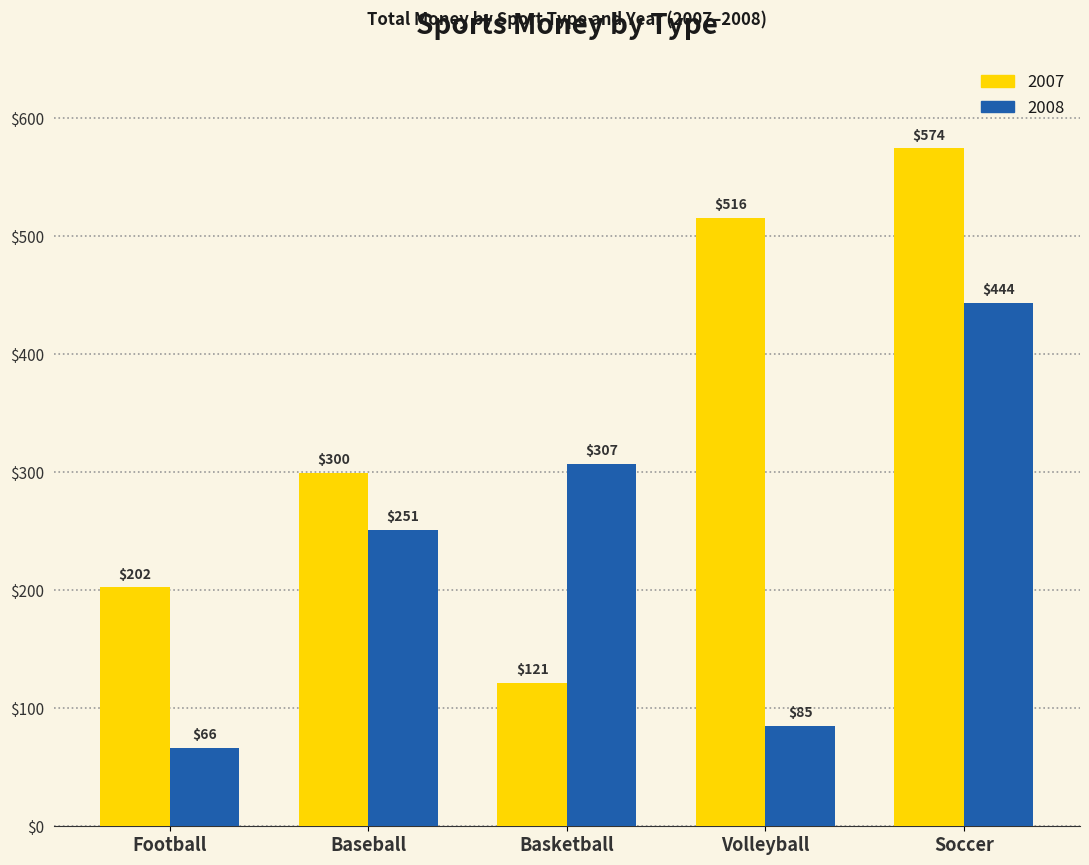

What is the difference between the second highest and second lowest values in the 2008 series?

221.5